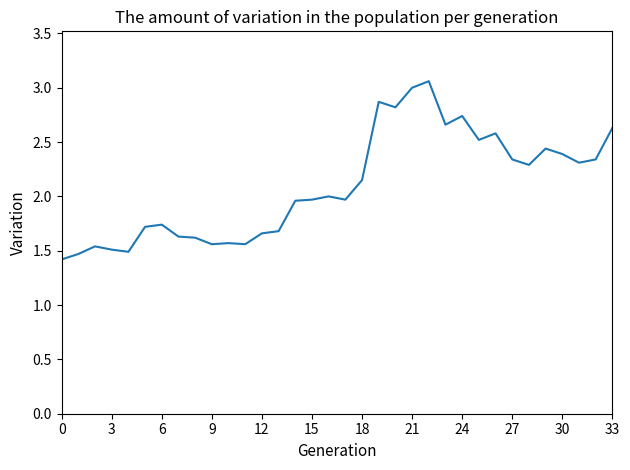

What is the minimum value shown in the chart?

1.4